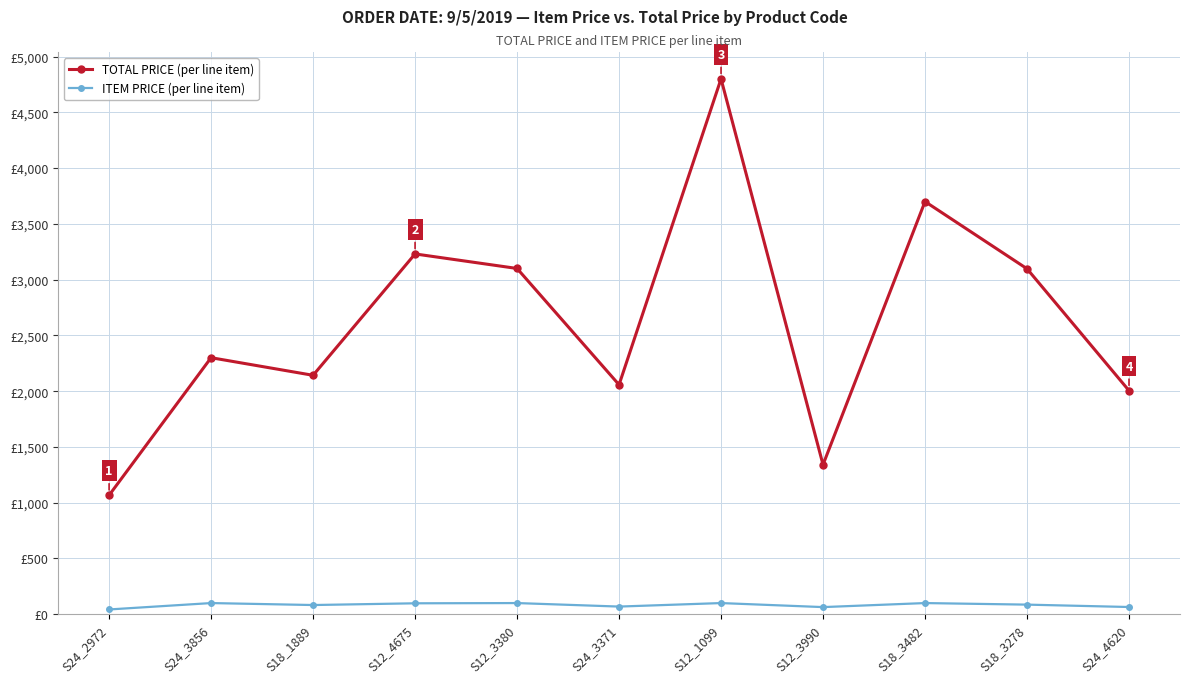

Where is the first local minimum for ITEM PRICE (per line item)?

S18_1889